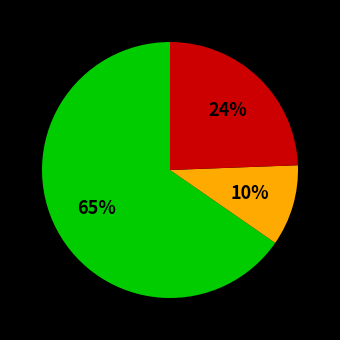

How many slices are in this pie chart?

3